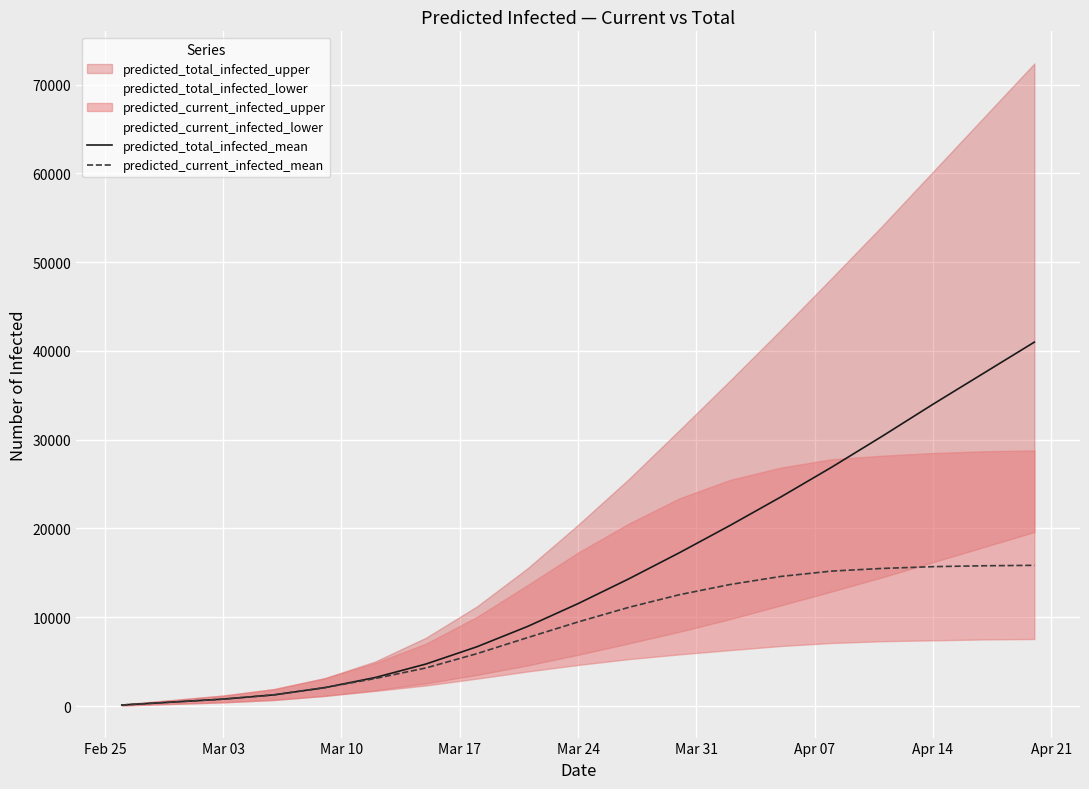

What is the value of the predicted_total_infected_mean point at the 4th from the left?

1255